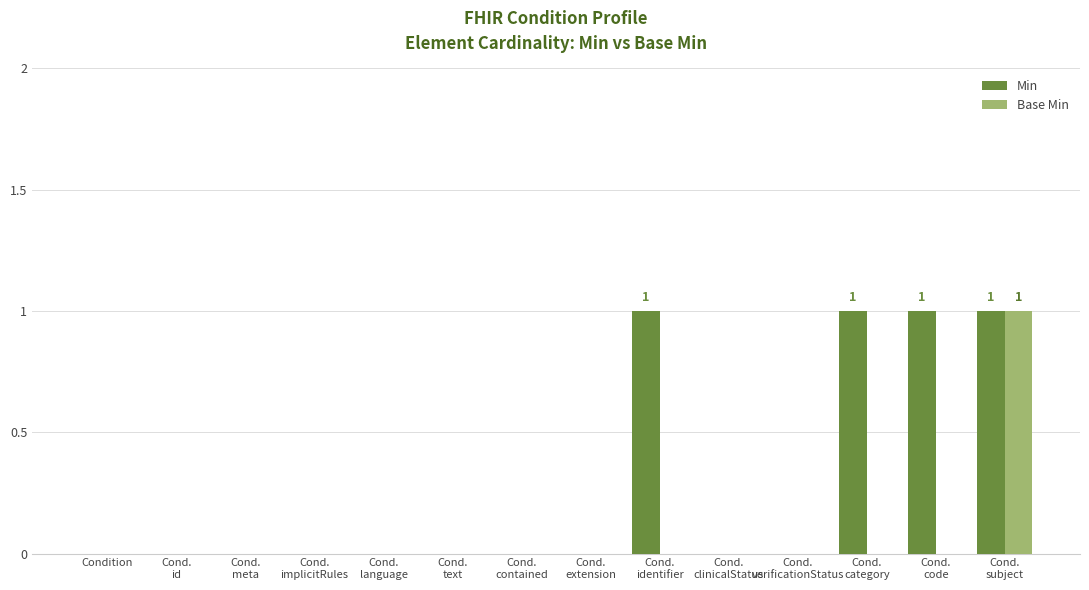

What is the total value across all series at Cond.
subject?

2